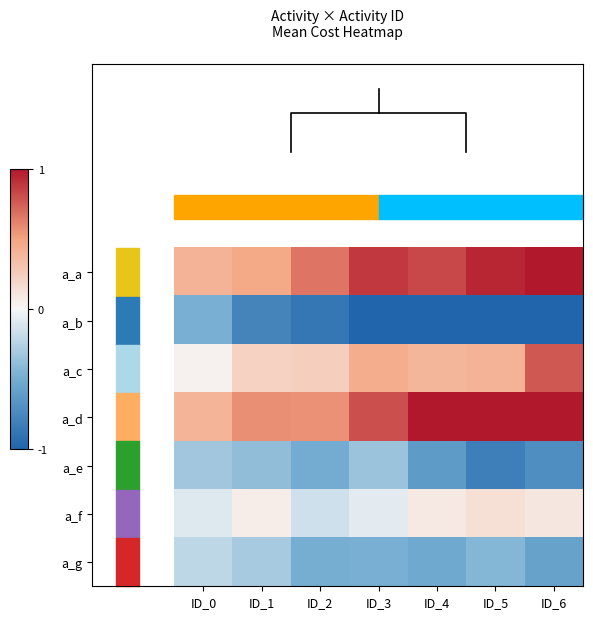

What is the spread (max minus min) of values at ID_1?

1.4